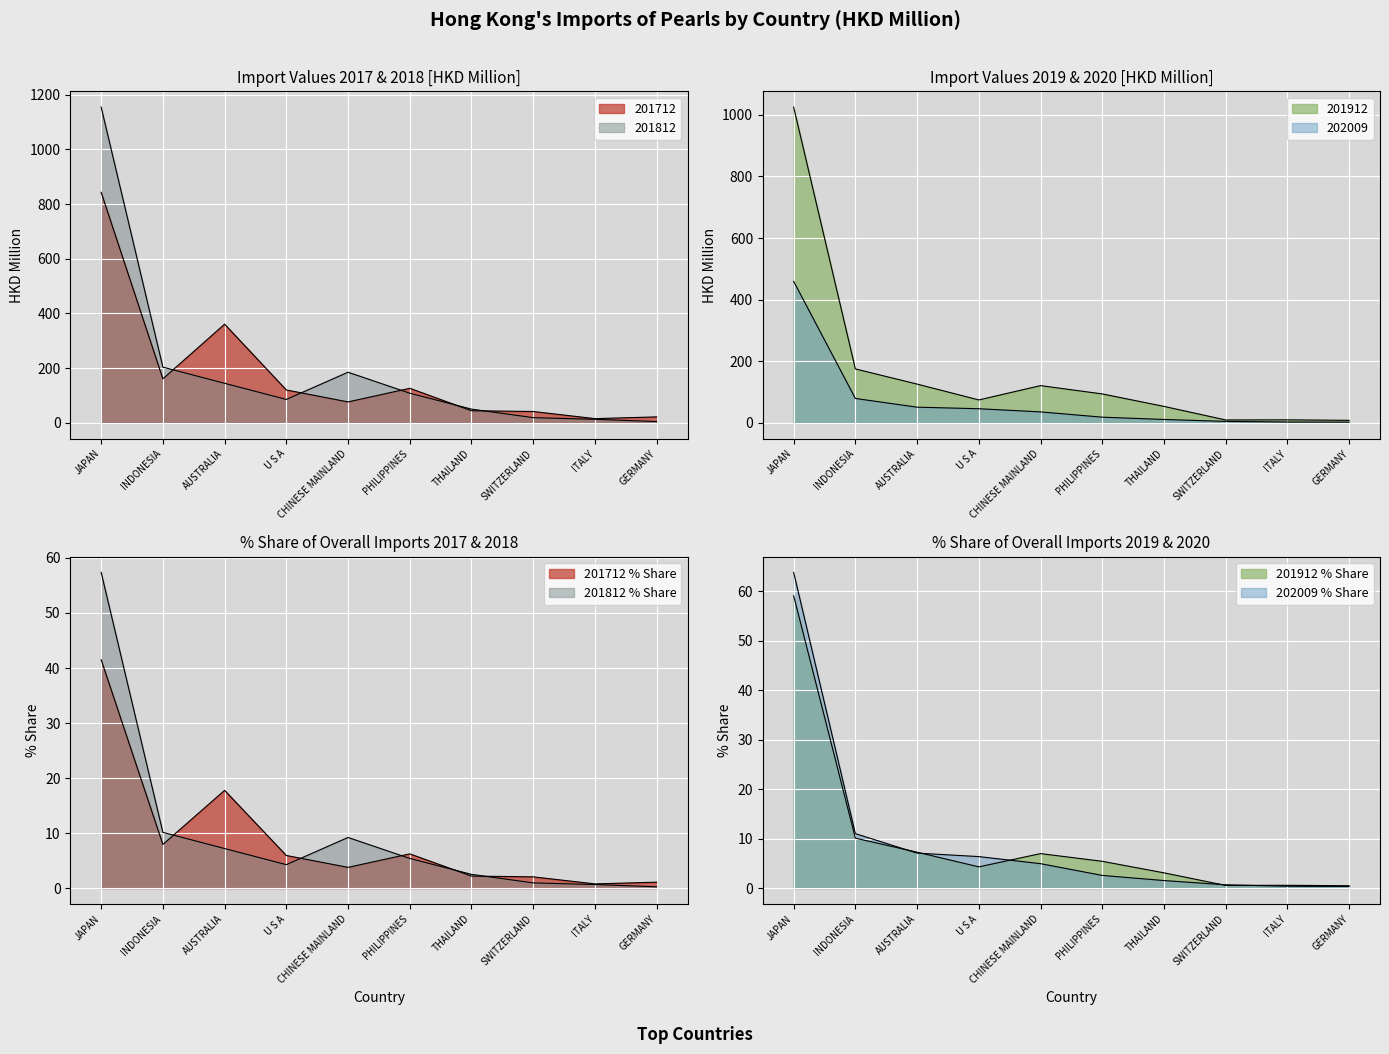

How many data points in 202009 are less than 35?

5